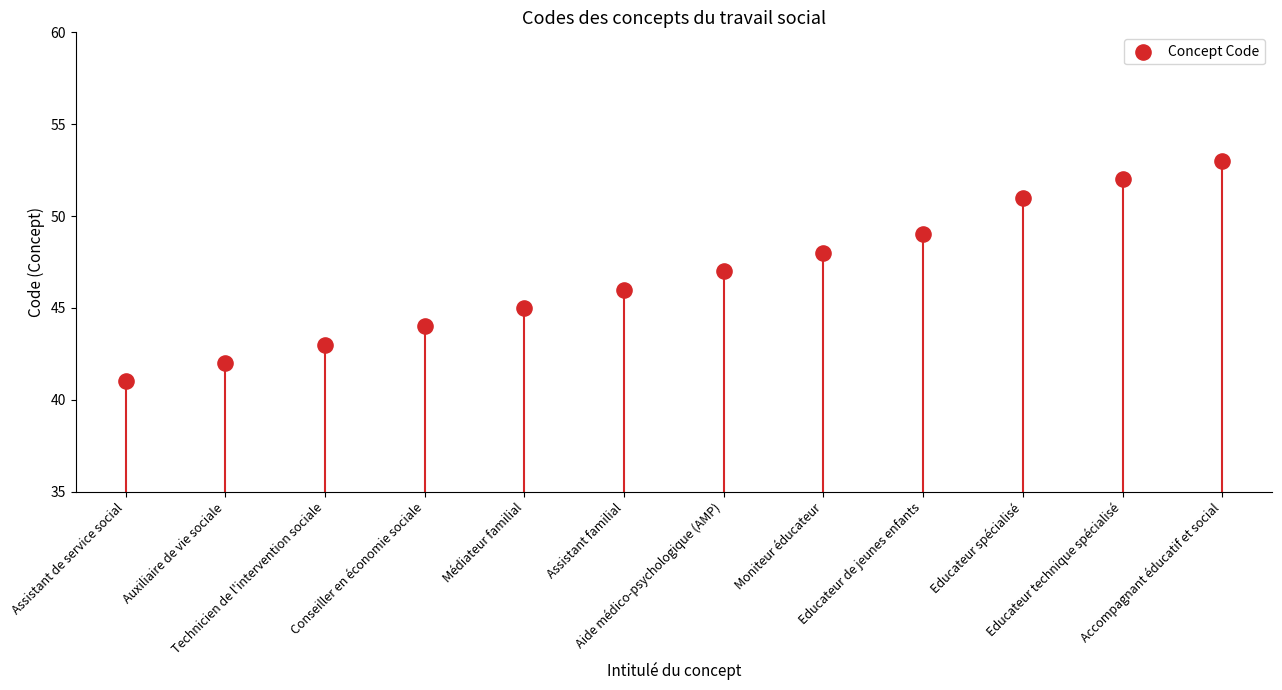

What is the range of Y values (max minus min)?

12